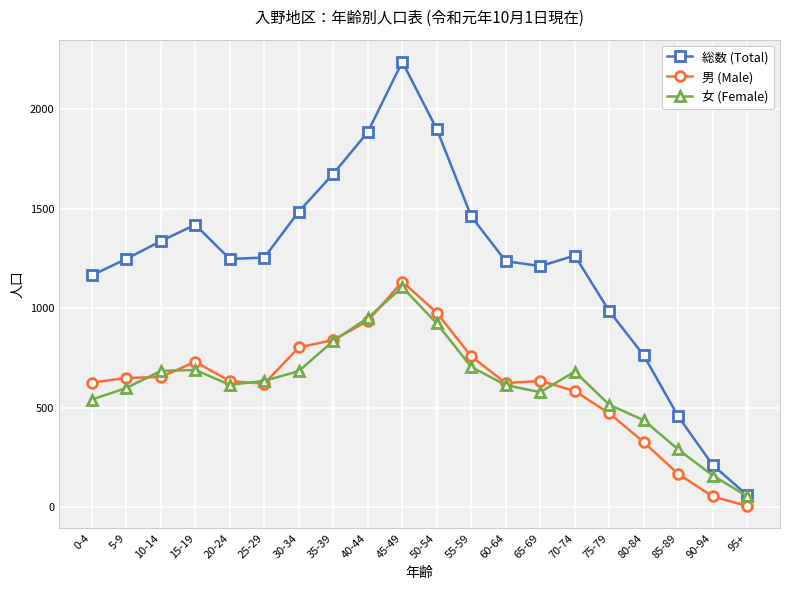

What is the sum of the 総数 (Total) values at 60-64 and 35-39?

2911